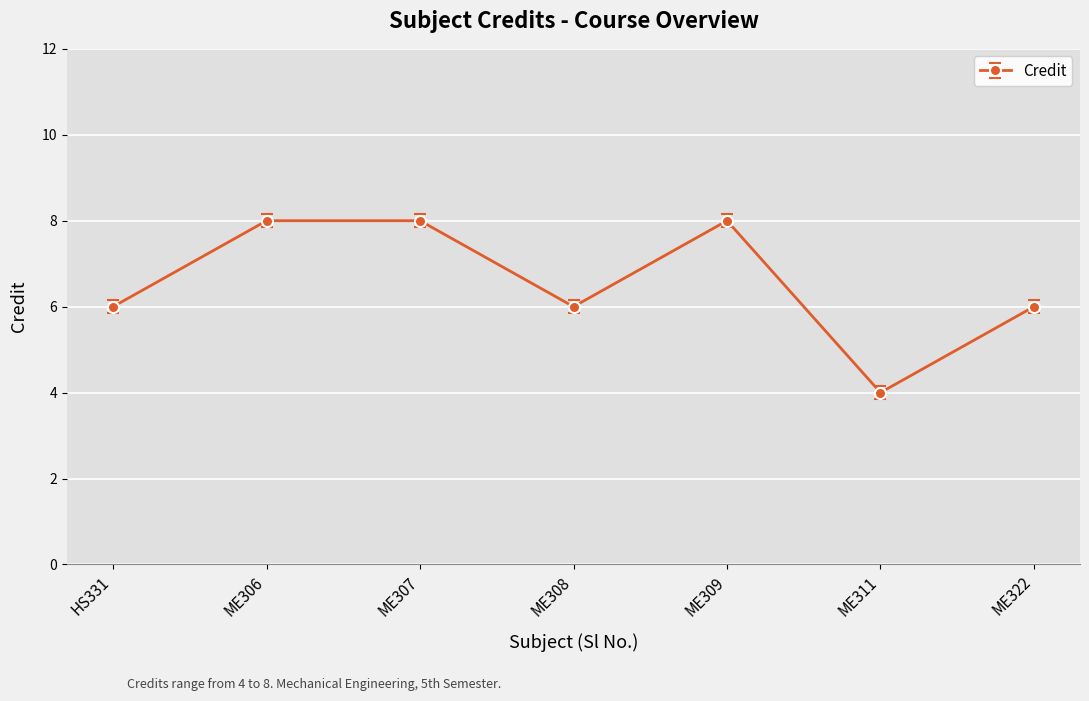

True or false: the data has more than 2 interior local peaks.

False